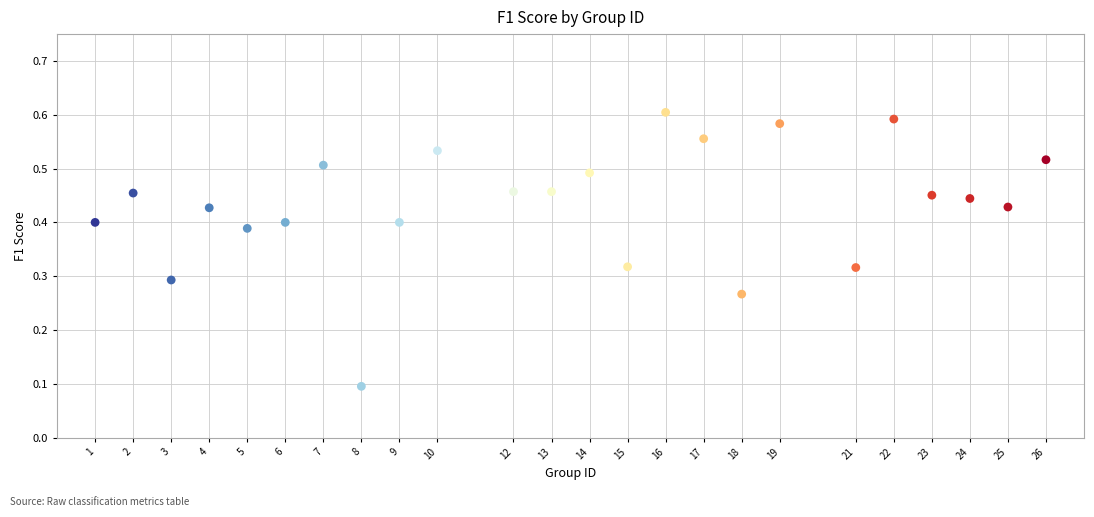

What is the range of X values (max minus min)?

25.0